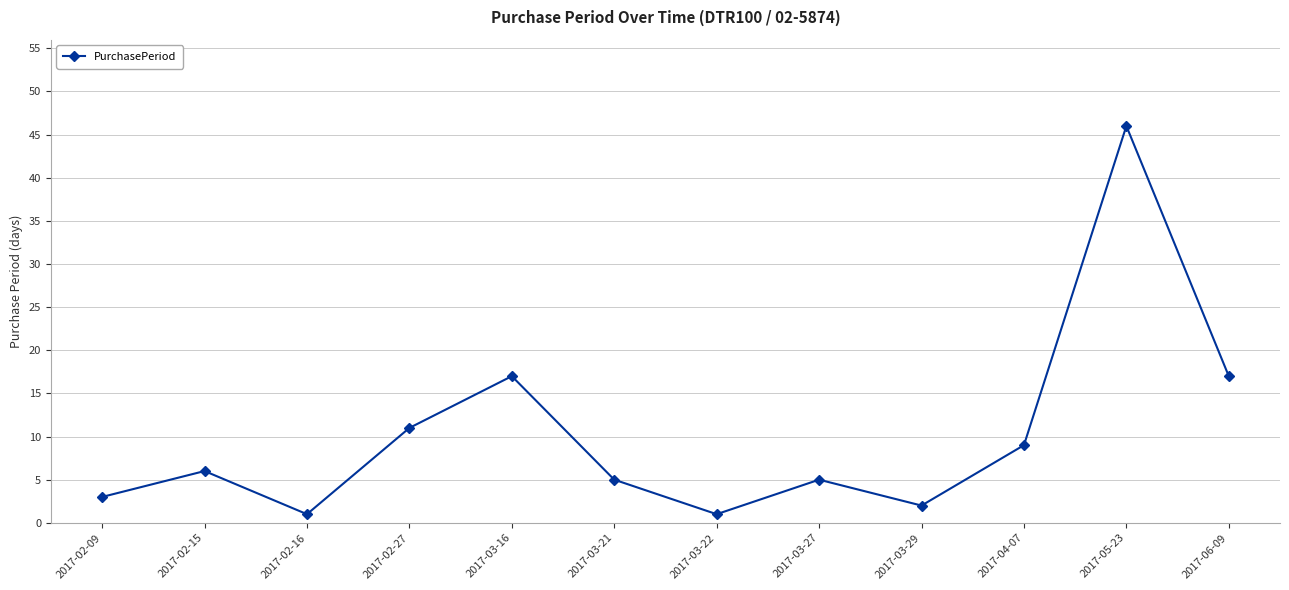

The chart shows a value of 2 at 2017-03-29. True or false?

True